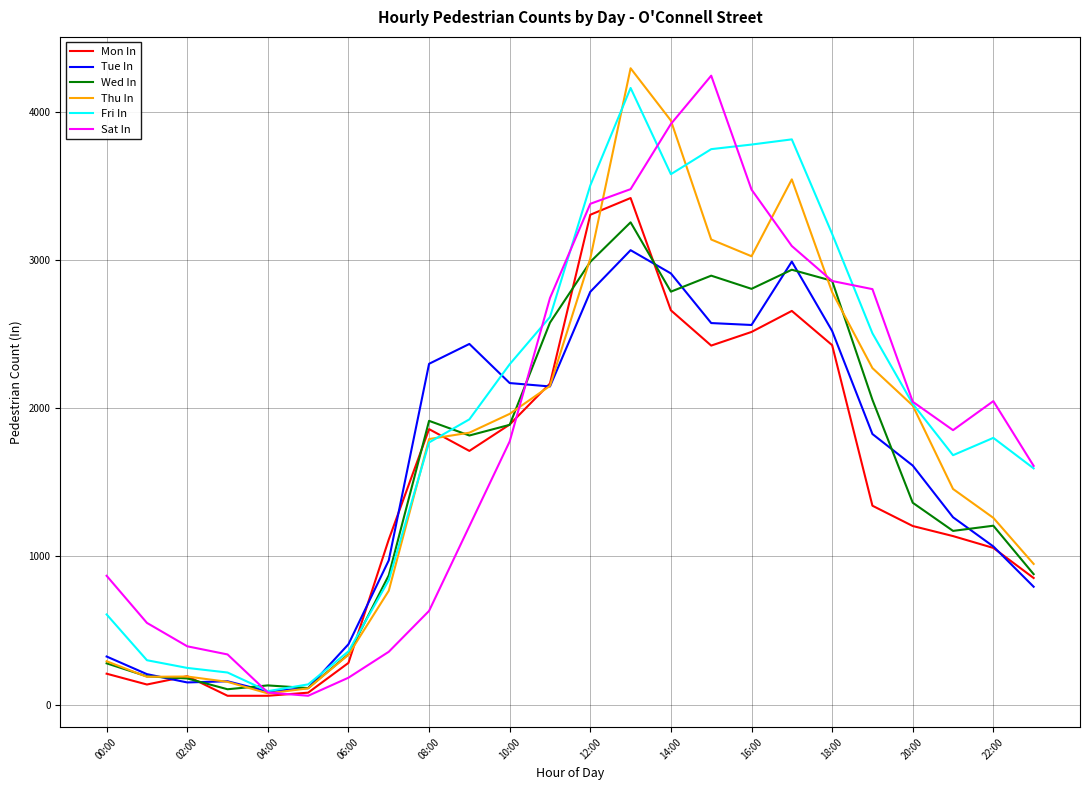

What is the maximum value for Mon In?

3419